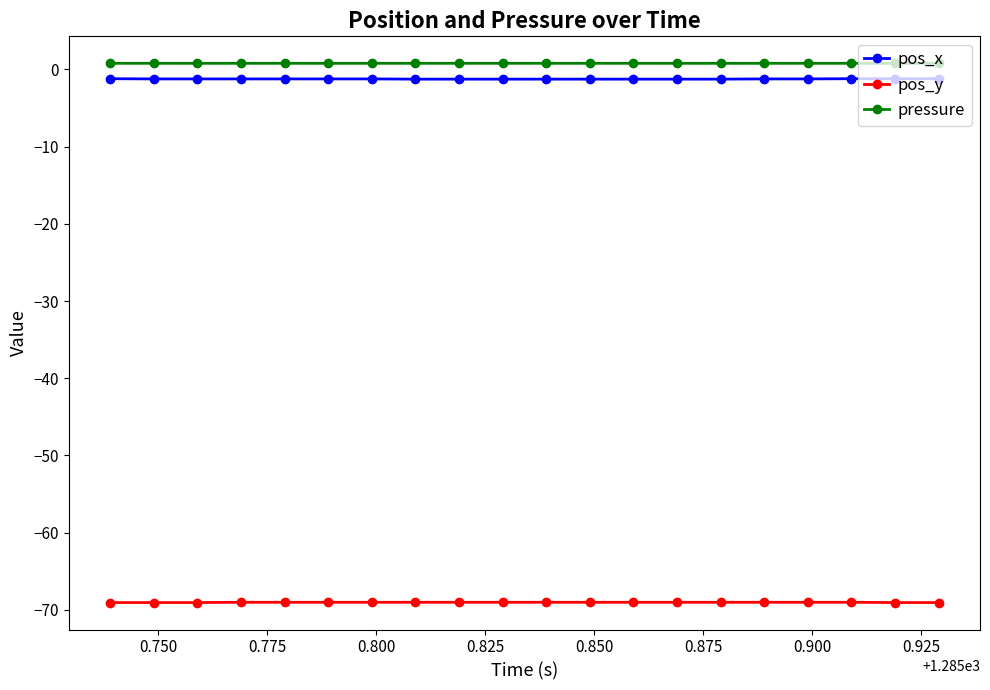

What is the sum of all pos_x values?

-24.6